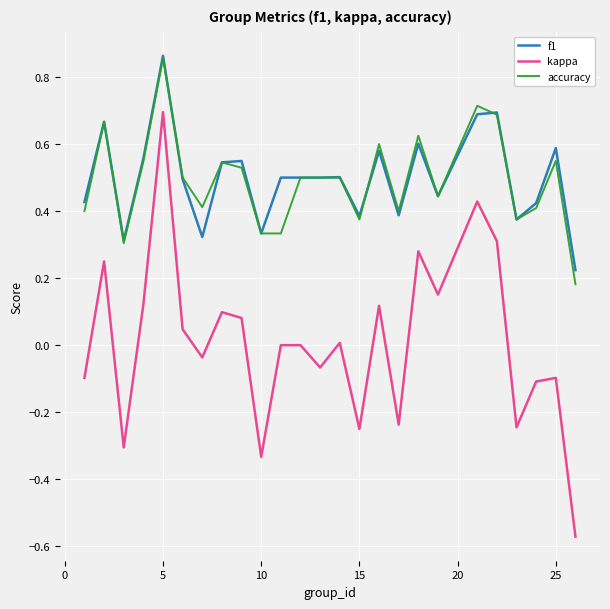

Which series has the widest spread of values?

kappa